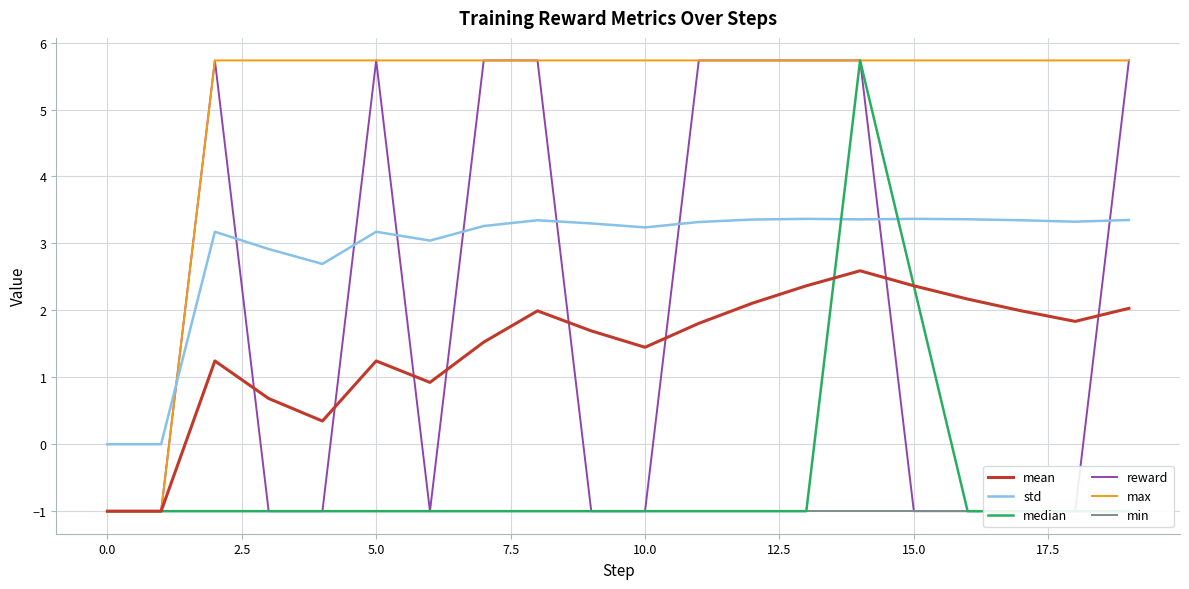

Is it true that std equals 5.8 at 10.0?

False